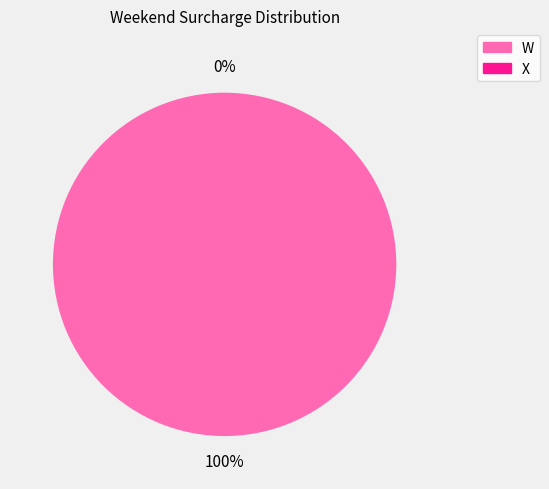

How many segments does this pie chart have?

2